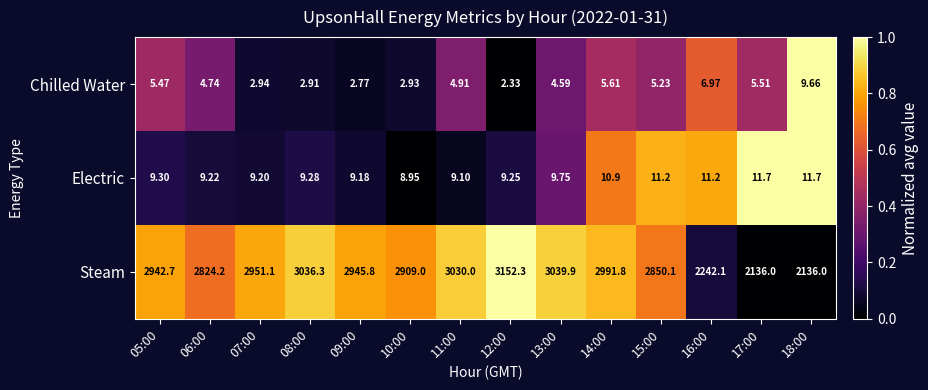

Between 11:00 and 14:00, which series saw the biggest shift?

Steam